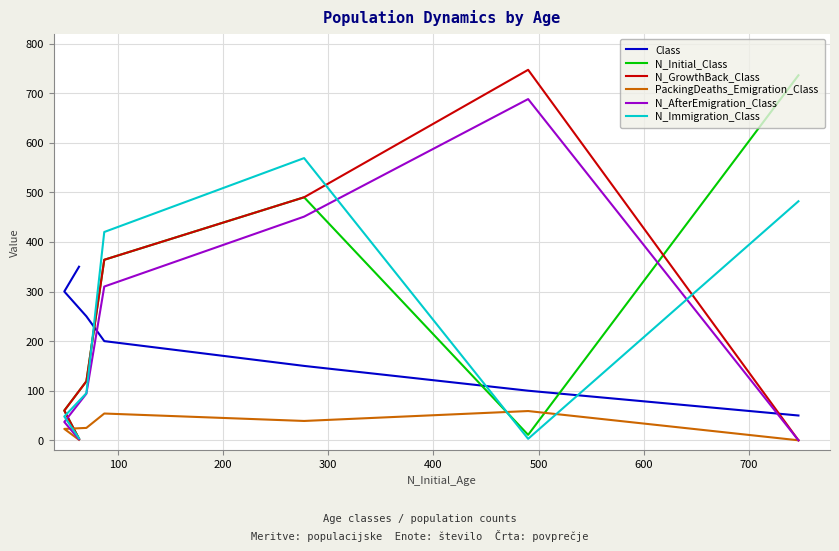

Which series has the largest range (max minus min)?

N_GrowthBack_Class